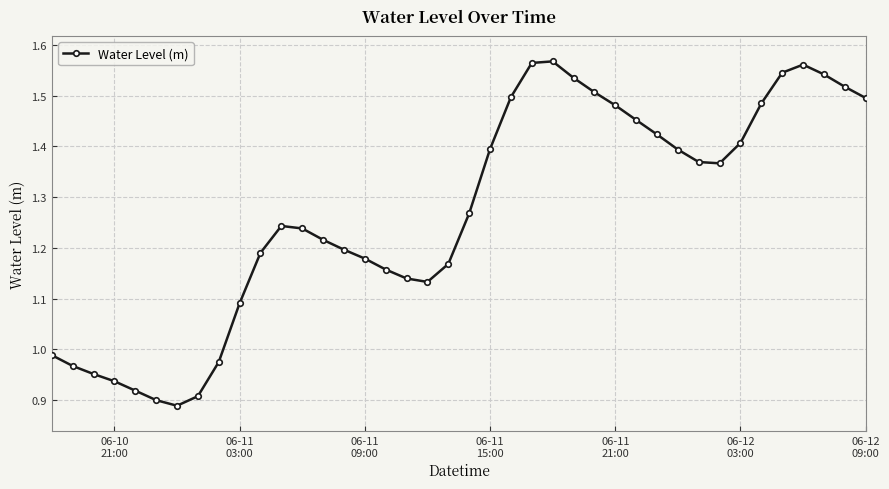

What is the difference between the maximum and minimum values?

0.7